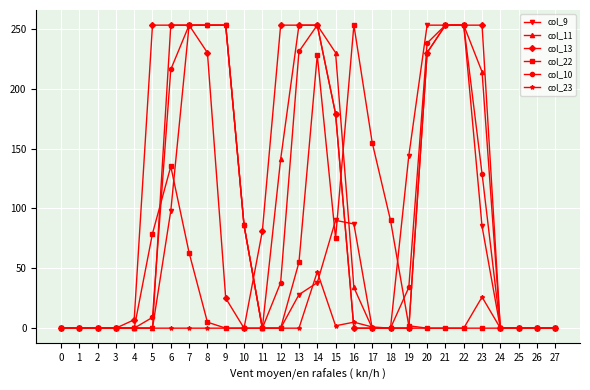

True or false: col_9 and col_10 cross at least once.

True